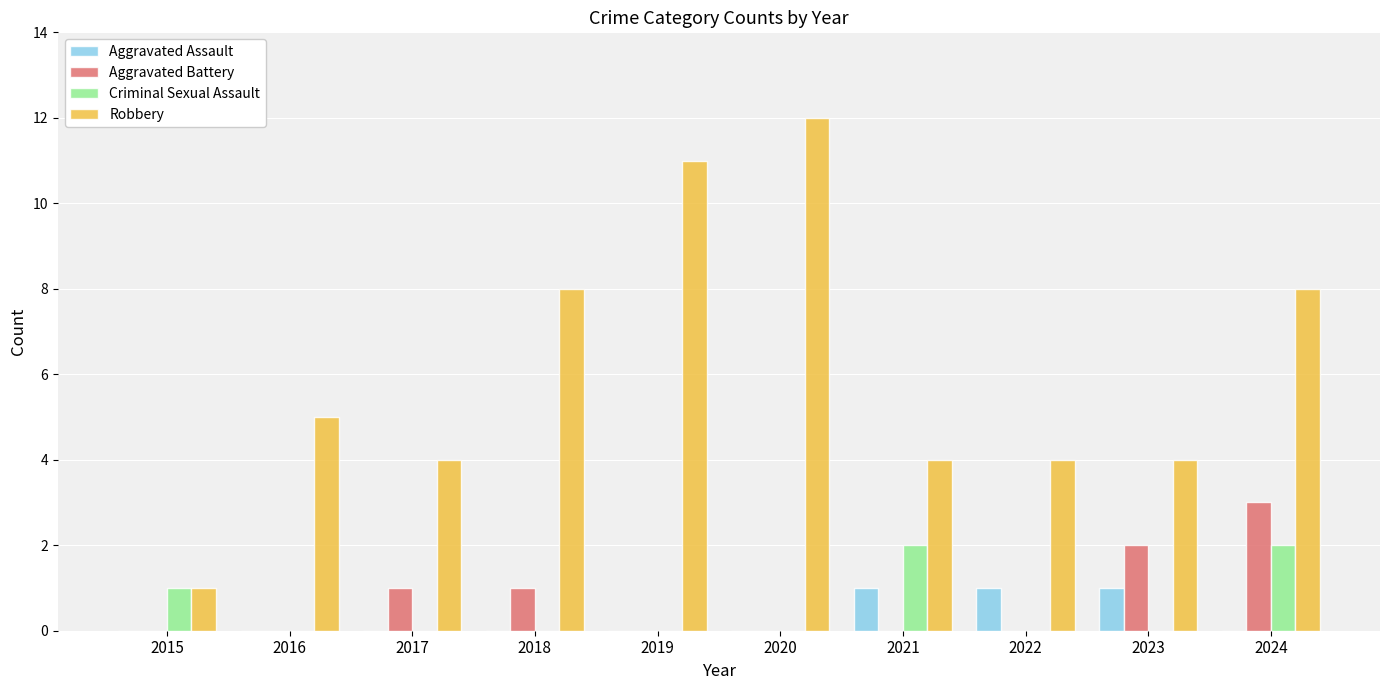

The Robbery series shows 4 at 2017. True or false?

True